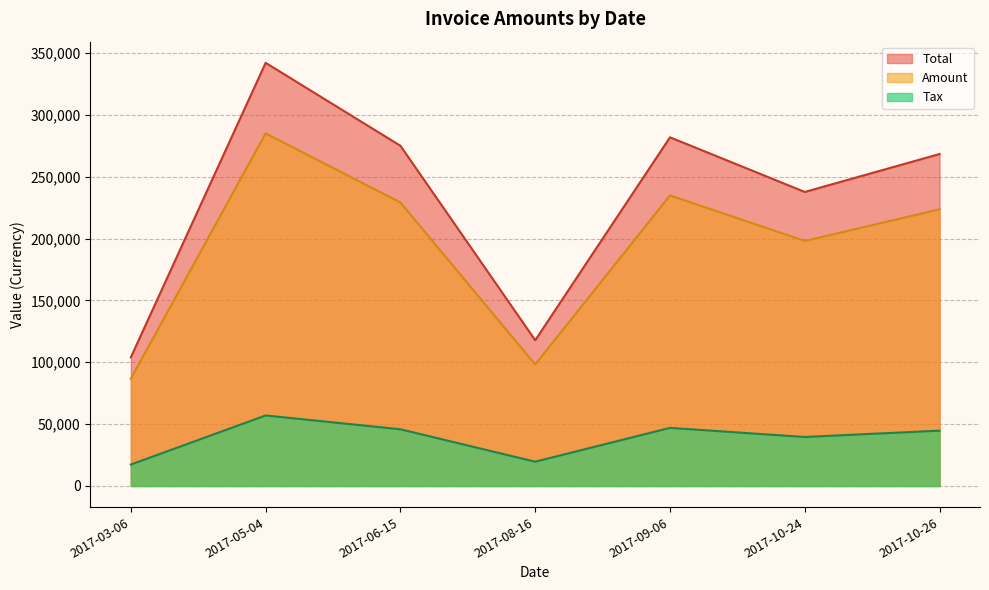

Where is the first local maximum for Tax?

2017-05-04